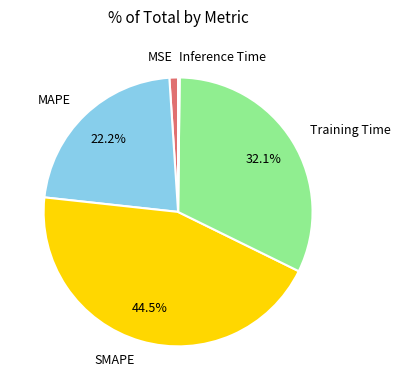

What percentage do Training Time and MAPE together represent?

54.3%